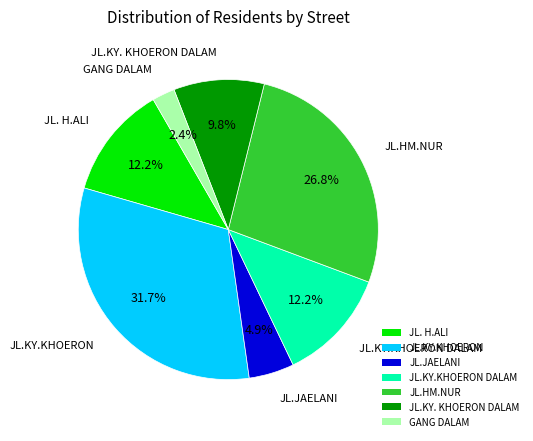

Is it true that JL.KY.KHOERON is 14% of the pie?

False